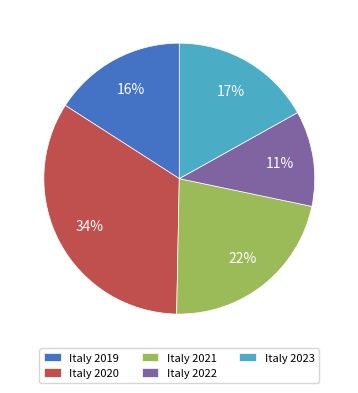

Is the sum of Italy 2021 and Italy 2023 greater than half?

No